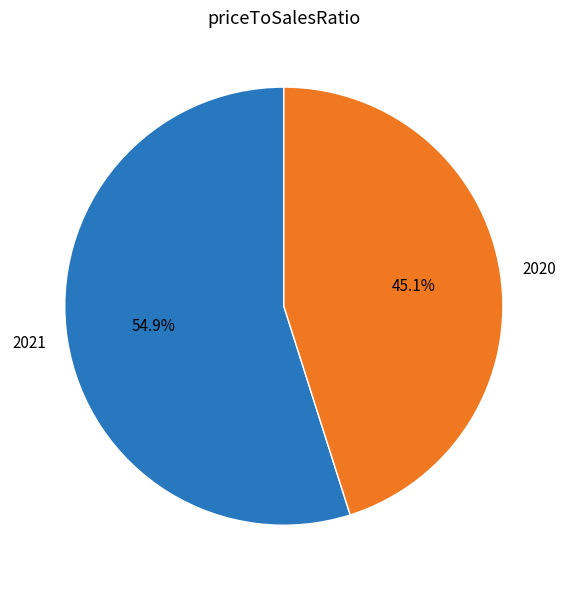

To the nearest percent, what portion does 2021 represent?

55%